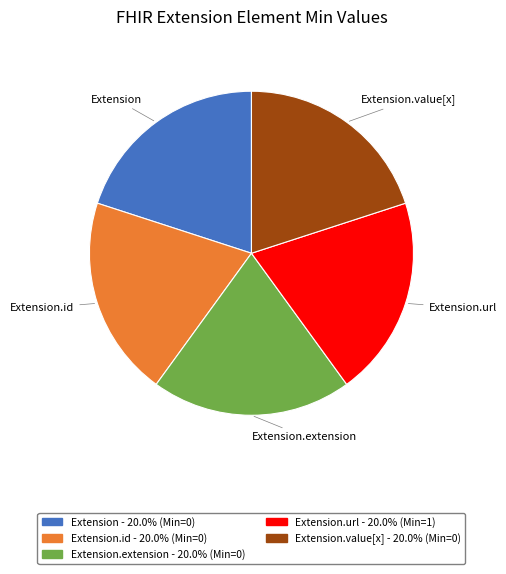

Is there any slice that represents more than half of the pie?

No